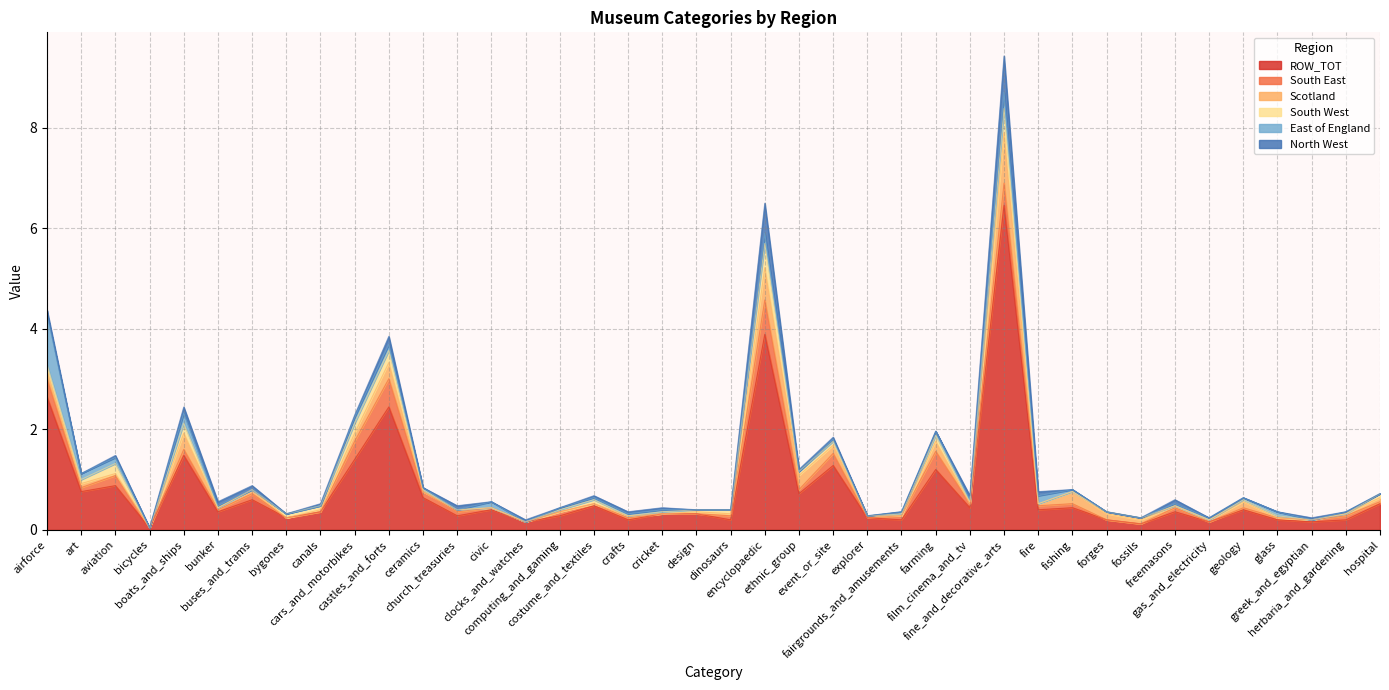

True or false: ROW_TOT has a value of 0.4 at fishing.

True